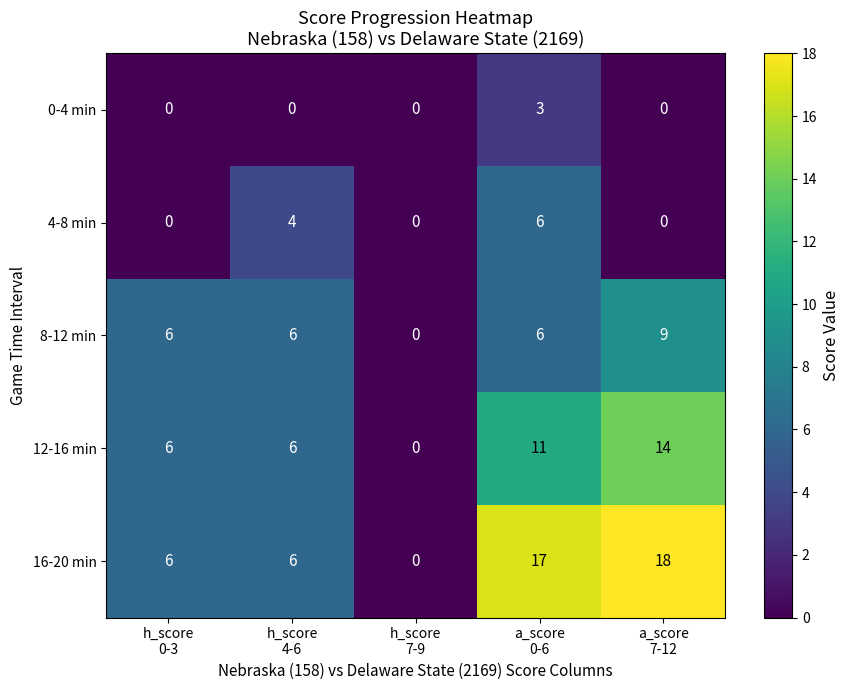

Count the 4-8 min values in the range 0 to 4.

4